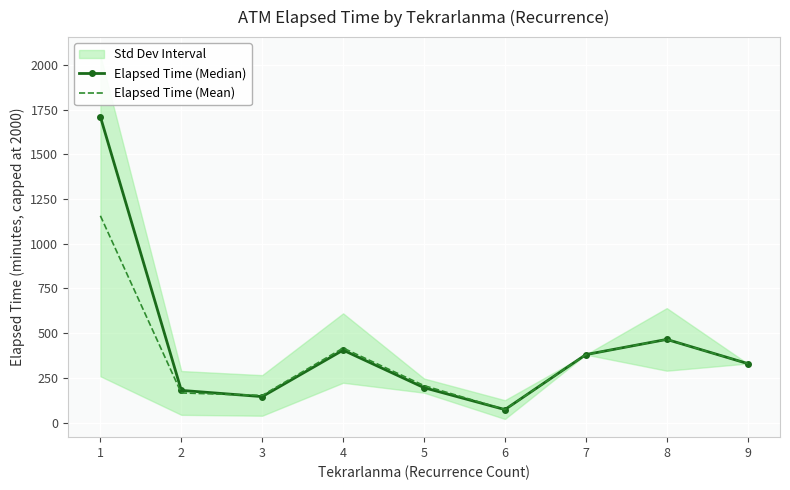

Rank the series by their maximum value, from highest to lowest.

Elapsed Time (Median), Elapsed Time (Mean)